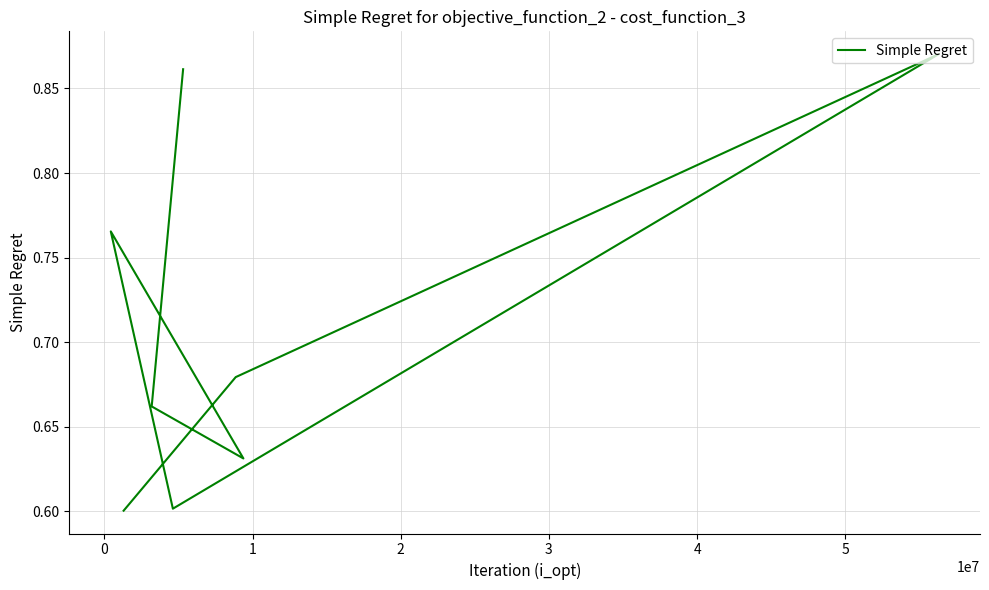

Reading left to right, transcribe all the data shown in this chart.

0.9	0.7	0.6	0.8	0.6	0.9	0.7	0.6